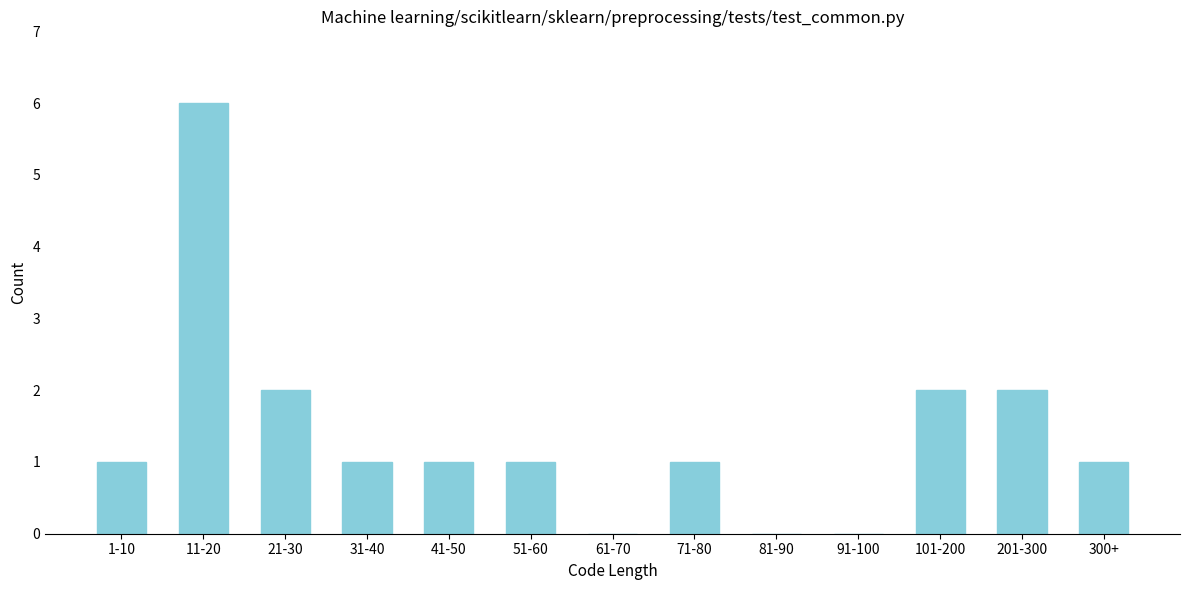

Reading right to left, extract all data points from this chart.

300+=1	201-300=2	101-200=2	91-100=0	81-90=0	71-80=1	61-70=0	51-60=1	41-50=1	31-40=1	21-30=2	11-20=6	1-10=1